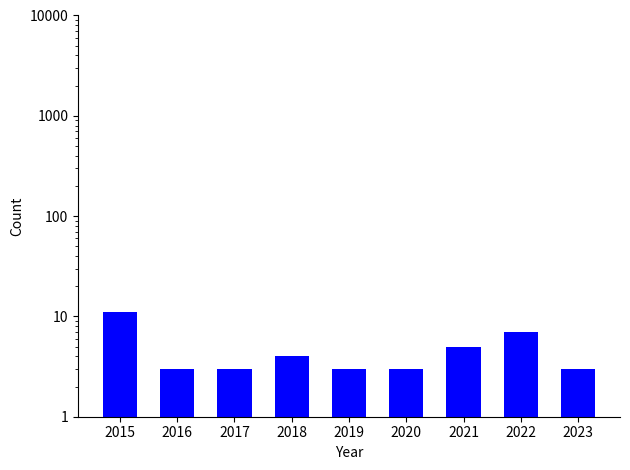

How many bars are there in total?

9